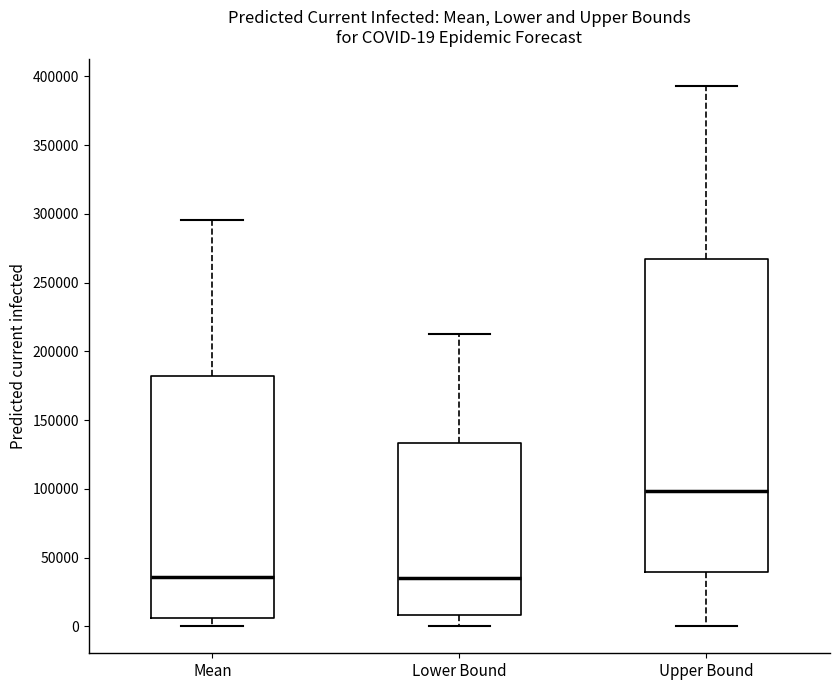

Which box is the tallest, from its lower edge to its upper edge?

Upper Bound